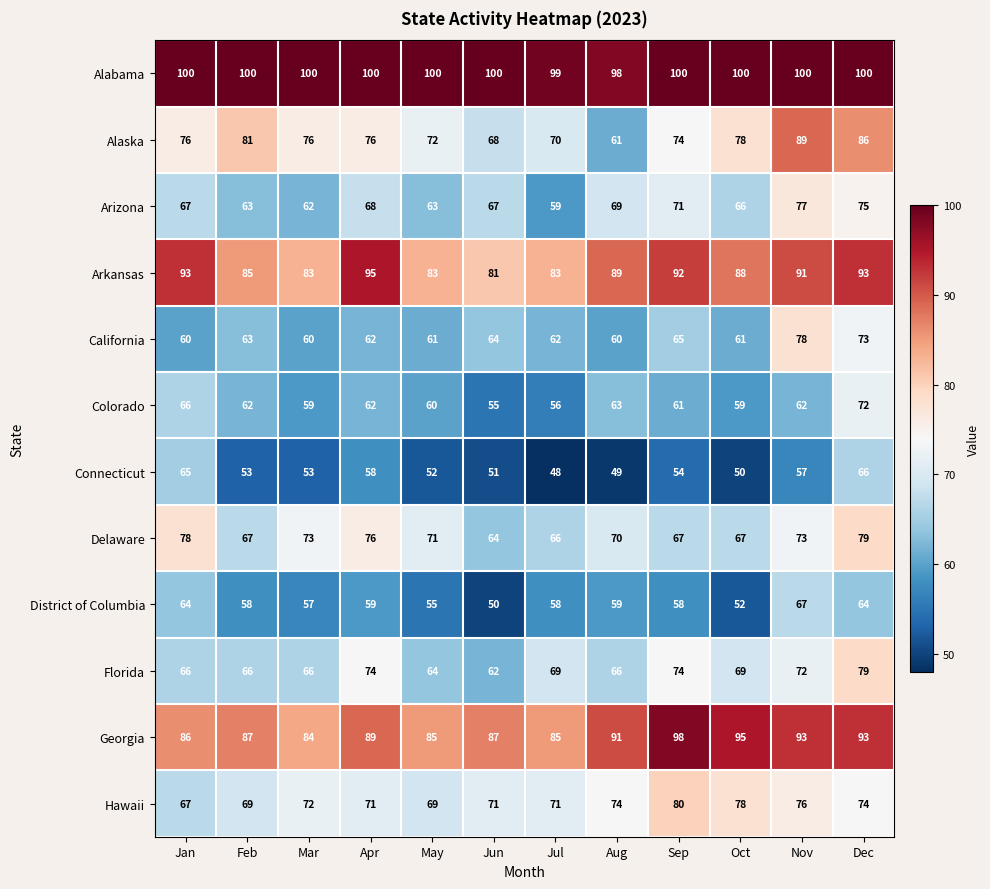

True or false: Arizona has a value of 30 at Feb.

False